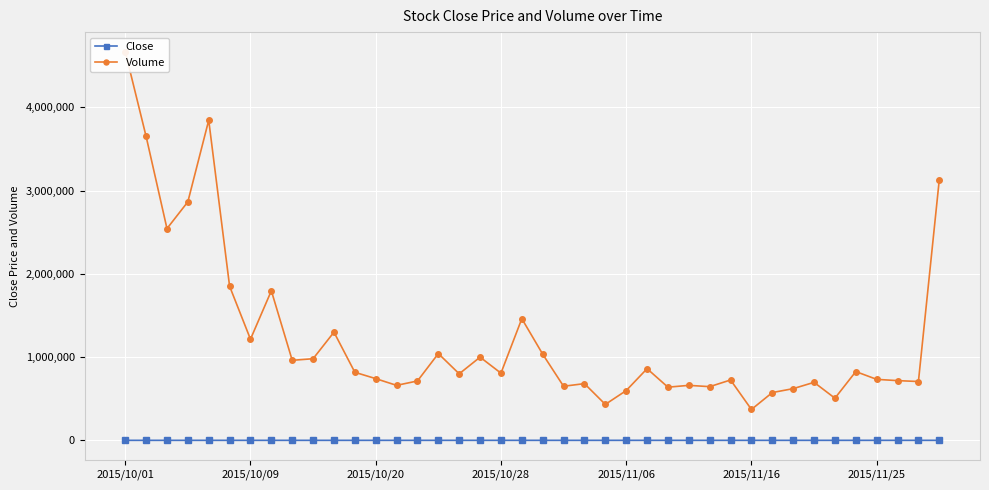

True or false: Volume has more than 1 interior local peaks.

True